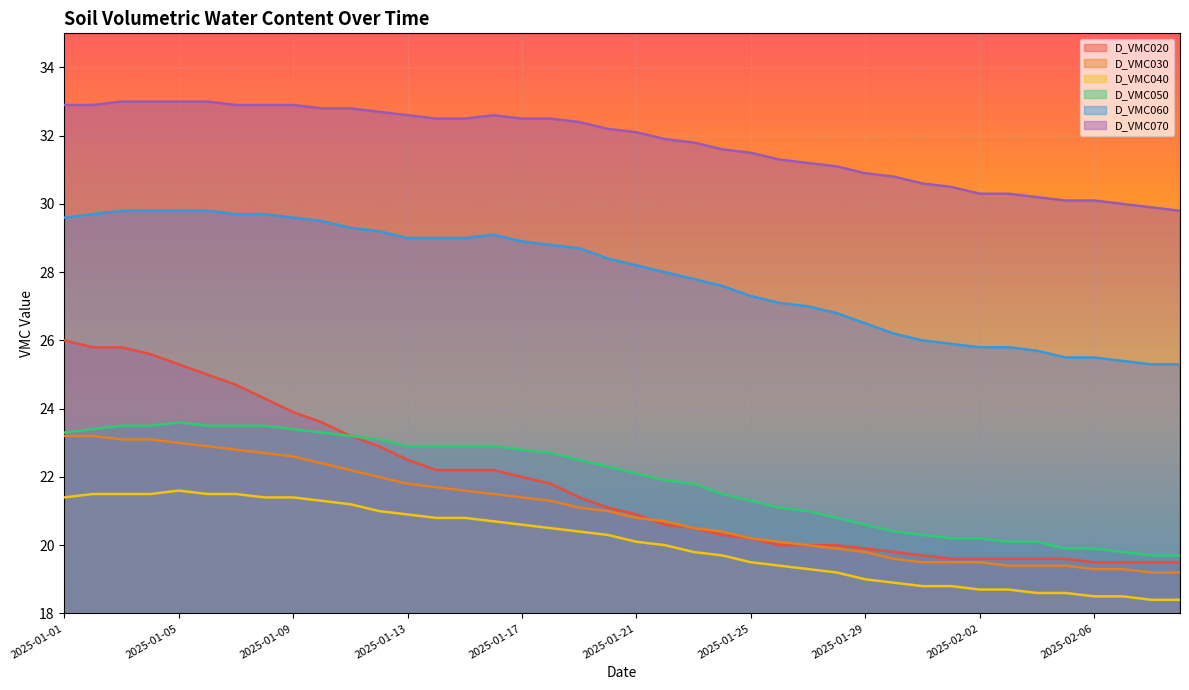

Reading right to left, transcribe all the data shown in this chart.

D_VMC020: 19.5	19.5	19.5	19.5	19.6	19.6	19.6	19.6	19.6	19.7	19.8	19.9	20.0	20.0	20.0	20.2	20.3	20.5	20.6	20.9	21.1	21.4	21.8	22.0	22.2	22.2	22.2	22.5	22.9	23.2	23.6	23.9	24.3	24.7	25.0	25.3	25.6	25.8	25.8	26.0
D_VMC030: 19.2	19.2	19.3	19.3	19.4	19.4	19.4	19.5	19.5	19.5	19.6	19.8	19.9	20.0	20.1	20.2	20.4	20.5	20.7	20.8	21.0	21.1	21.3	21.4	21.5	21.6	21.7	21.8	22.0	22.2	22.4	22.6	22.7	22.8	22.9	23.0	23.1	23.1	23.2	23.2
D_VMC040: 18.4	18.4	18.5	18.5	18.6	18.6	18.7	18.7	18.8	18.8	18.9	19.0	19.2	19.3	19.4	19.5	19.7	19.8	20.0	20.1	20.3	20.4	20.5	20.6	20.7	20.8	20.8	20.9	21.0	21.2	21.3	21.4	21.4	21.5	21.5	21.6	21.5	21.5	21.5	21.4
D_VMC050: 19.7	19.7	19.8	19.9	19.9	20.1	20.1	20.2	20.2	20.3	20.4	20.6	20.8	21.0	21.1	21.3	21.5	21.8	21.9	22.1	22.3	22.5	22.7	22.8	22.9	22.9	22.9	22.9	23.1	23.2	23.3	23.4	23.5	23.5	23.5	23.6	23.5	23.5	23.4	23.3
D_VMC060: 25.3	25.3	25.4	25.5	25.5	25.7	25.8	25.8	25.9	26.0	26.2	26.5	26.8	27.0	27.1	27.3	27.6	27.8	28.0	28.2	28.4	28.7	28.8	28.9	29.1	29.0	29.0	29.0	29.2	29.3	29.5	29.6	29.7	29.7	29.8	29.8	29.8	29.8	29.7	29.6
D_VMC070: 29.8	29.9	30.0	30.1	30.1	30.2	30.3	30.3	30.5	30.6	30.8	30.9	31.1	31.2	31.3	31.5	31.6	31.8	31.9	32.1	32.2	32.4	32.5	32.5	32.6	32.5	32.5	32.6	32.7	32.8	32.8	32.9	32.9	32.9	33.0	33.0	33.0	33.0	32.9	32.9